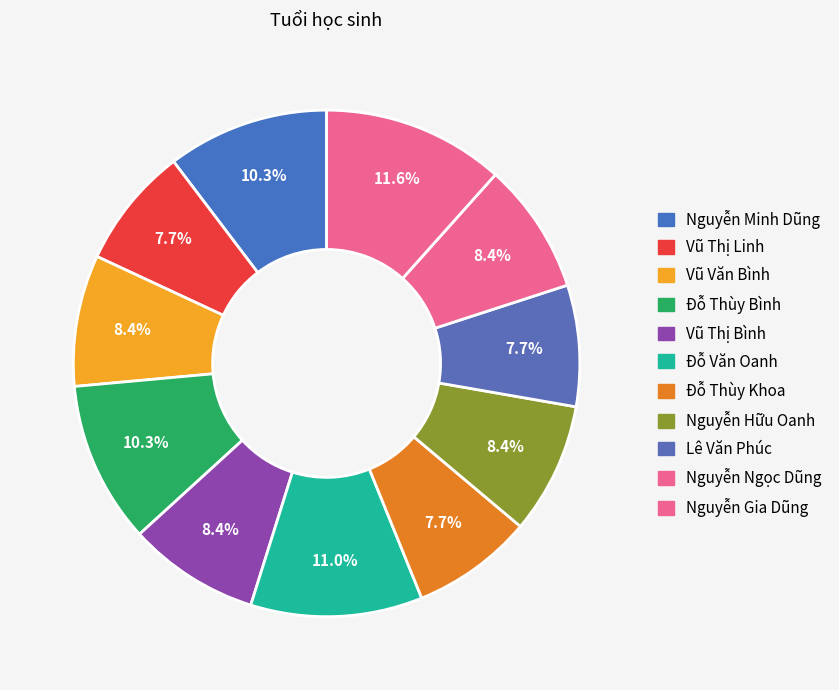

What is the total percentage of Đỗ Thùy Bình and Nguyễn Minh Dũng?

20.6%